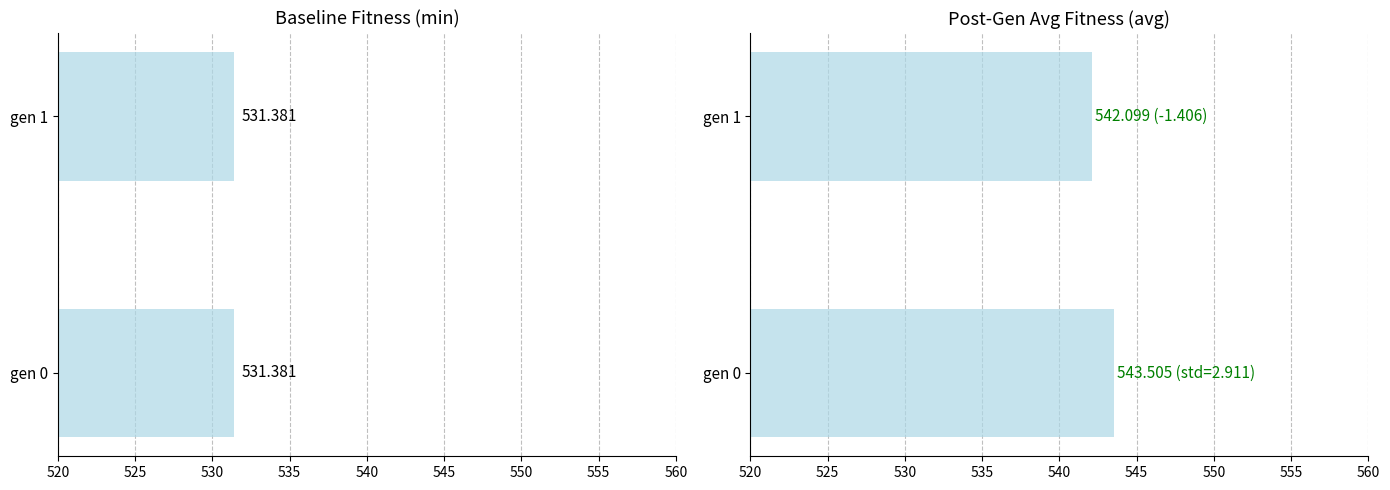

Where is min nearest to the value 0?

520